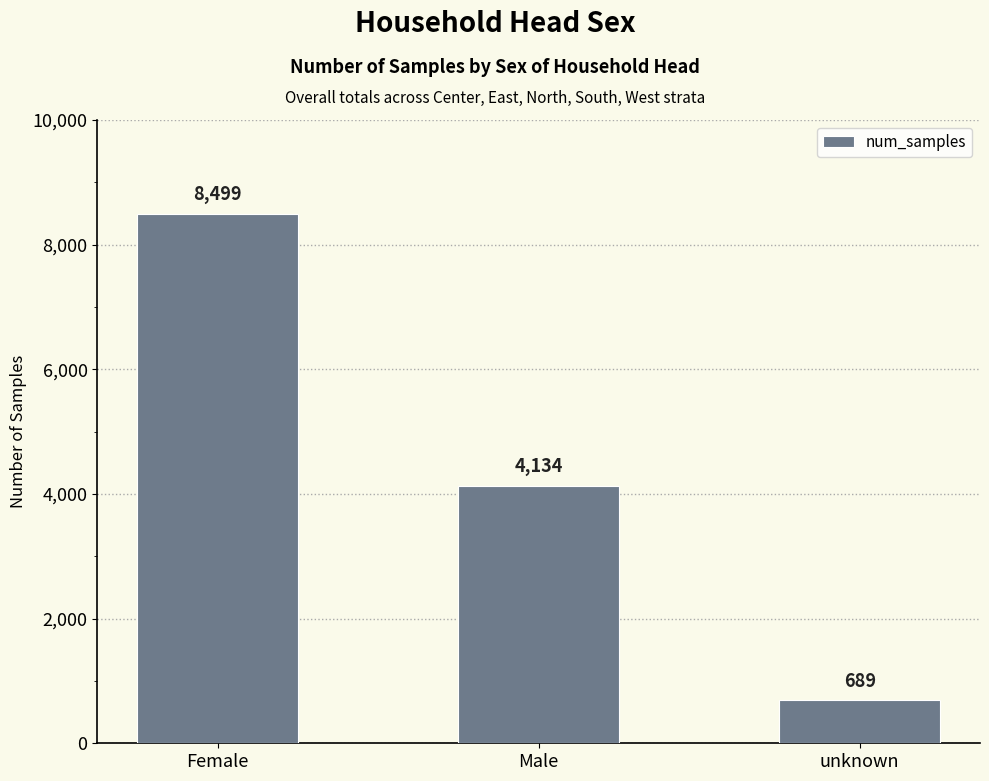

How many data points are less than 4134?

1